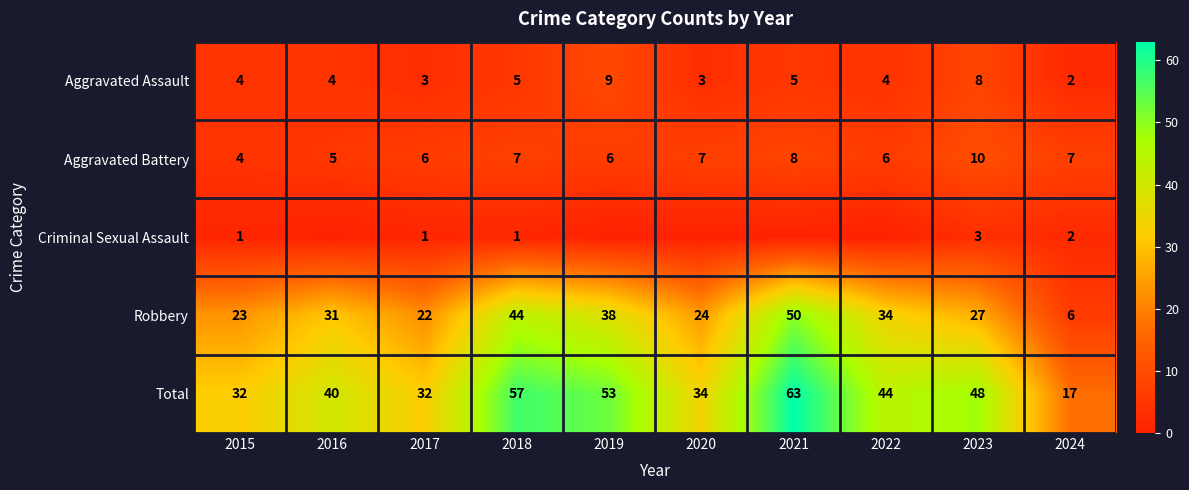

At which category is the sum across all series the highest?

2021